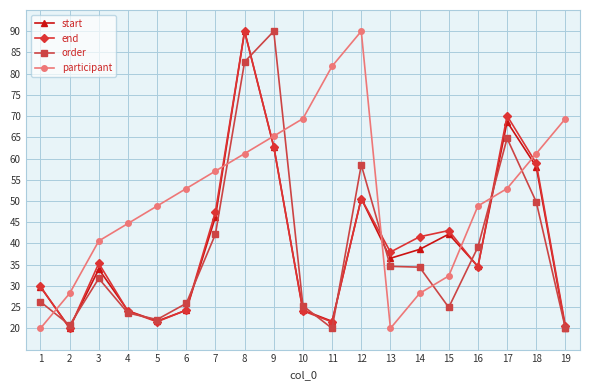

What is the sum of the start values at 6 and 7?

70.5